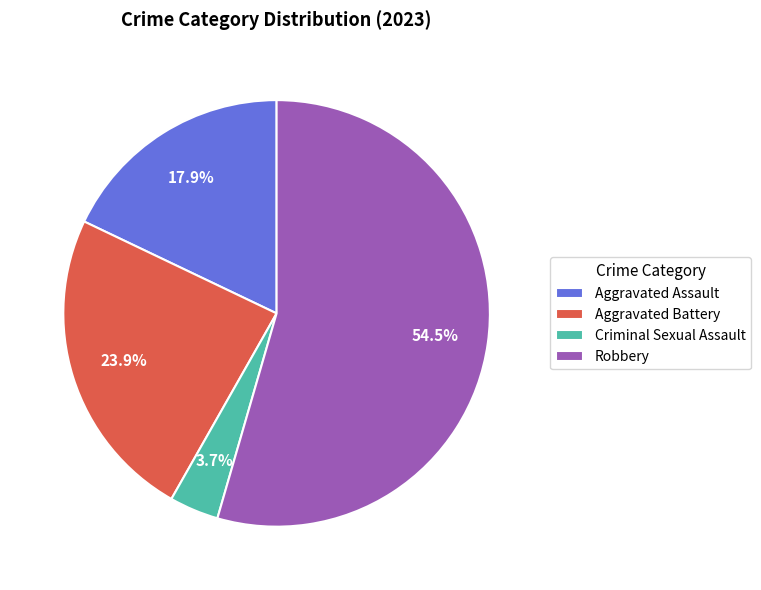

Count the number of slices in the pie.

4